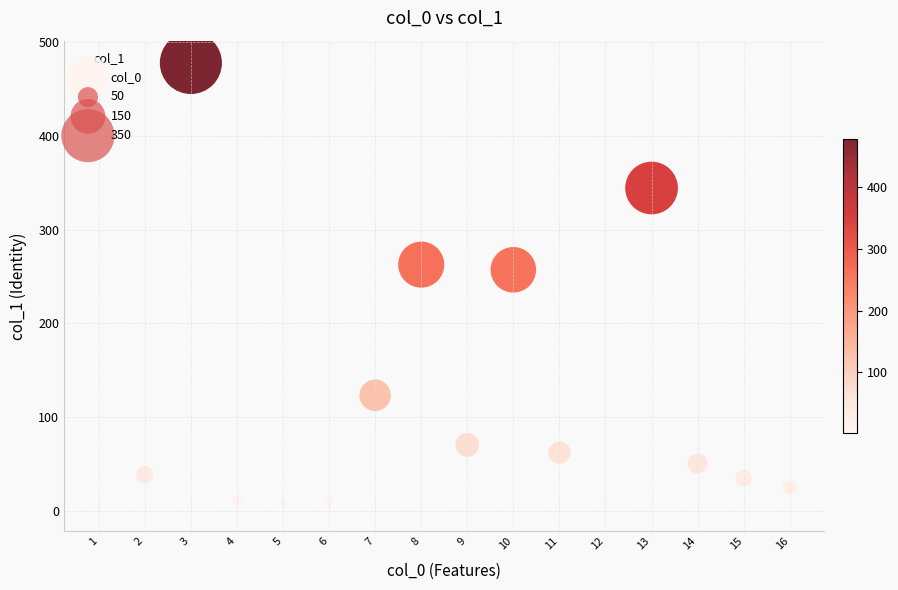

What is the range of Y values (max minus min)?

476.1